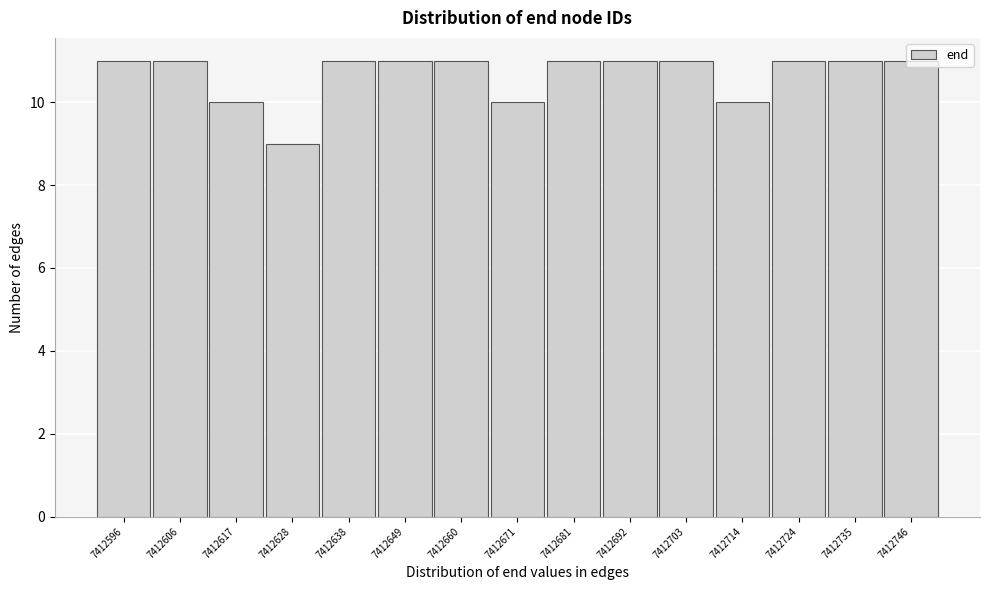

What is the ratio of the value at 7412606 to the value at 7412714?

1.1